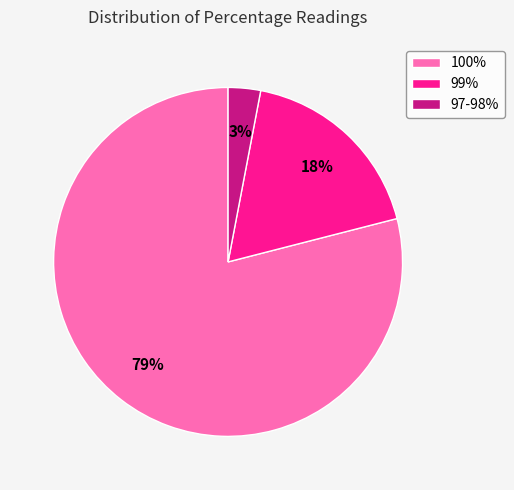

To the nearest percent, what is the difference between the largest and smallest slice percentages?

76%